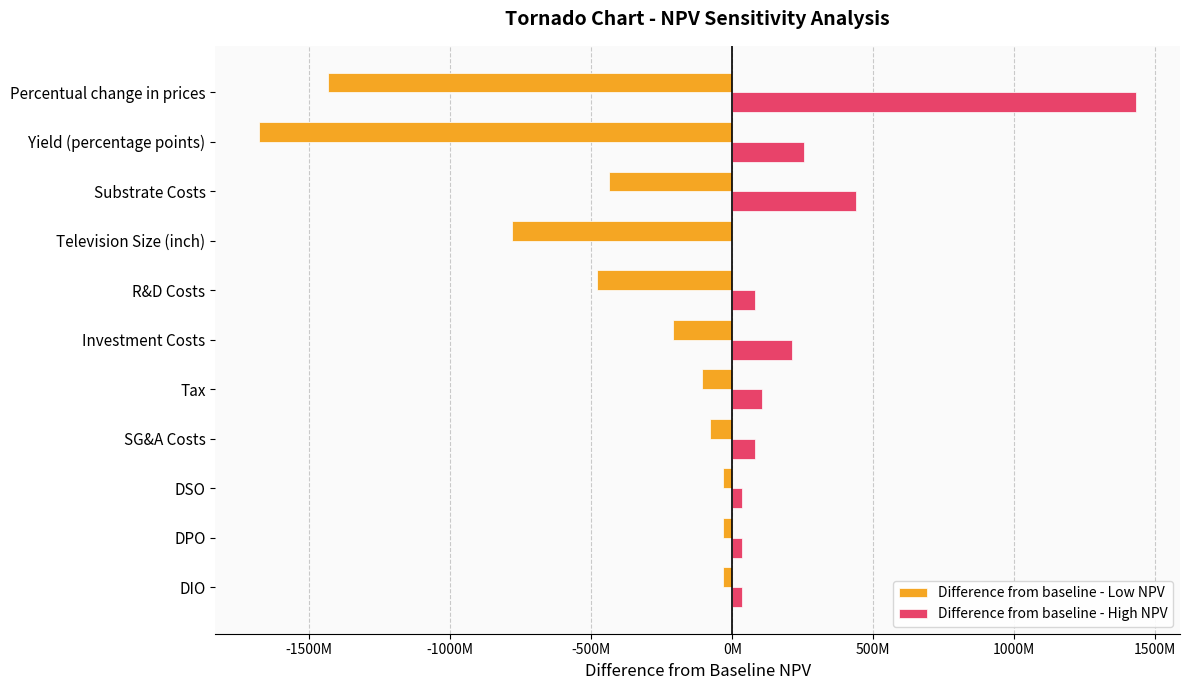

What are all the series names shown in the legend?

Difference from baseline - Low NPV, Difference from baseline - High NPV